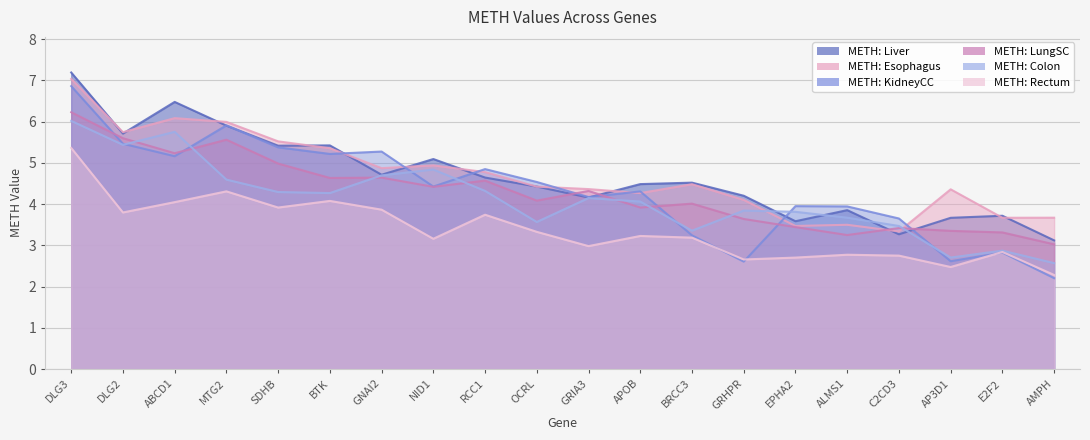

What is the label of the 4th point from the right?

C2CD3